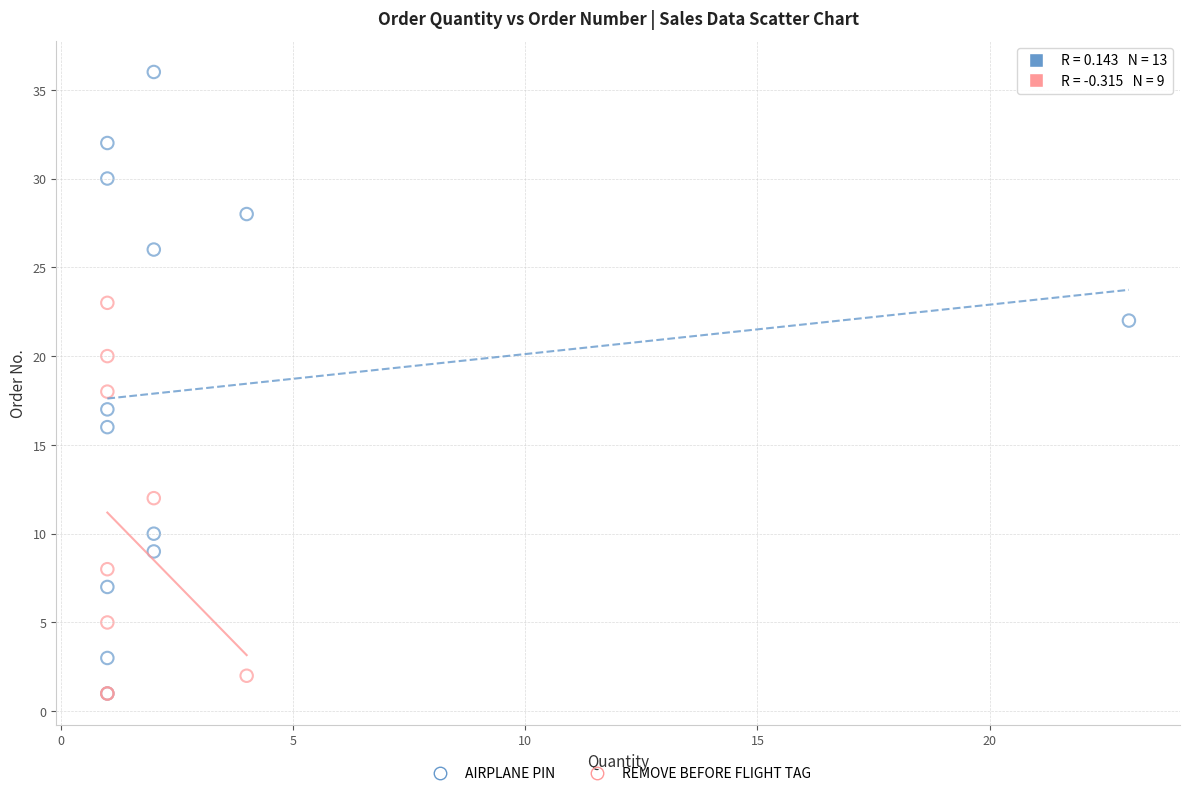

Which series reaches the maximum Y coordinate?

AIRPLANE PIN